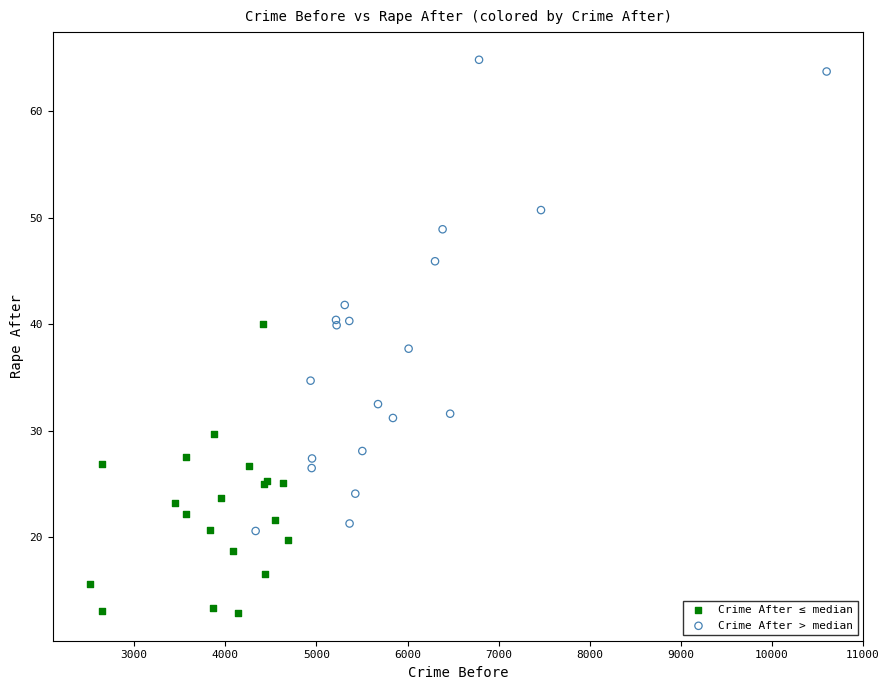

Which series contains the highest Y value?

Crime After > median